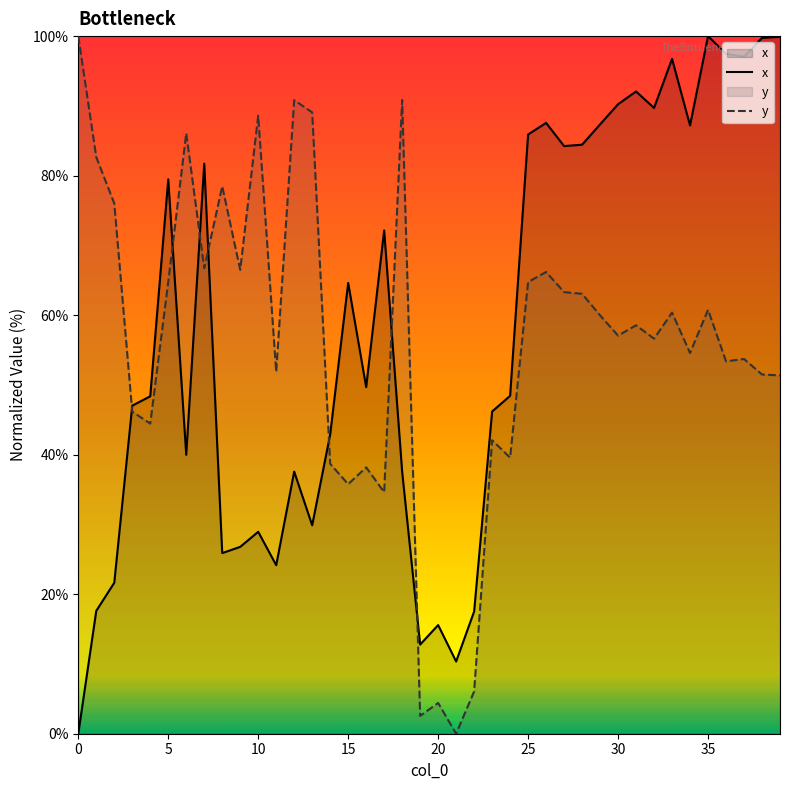

What is the value of the x point at the 28th from the left?

84.2